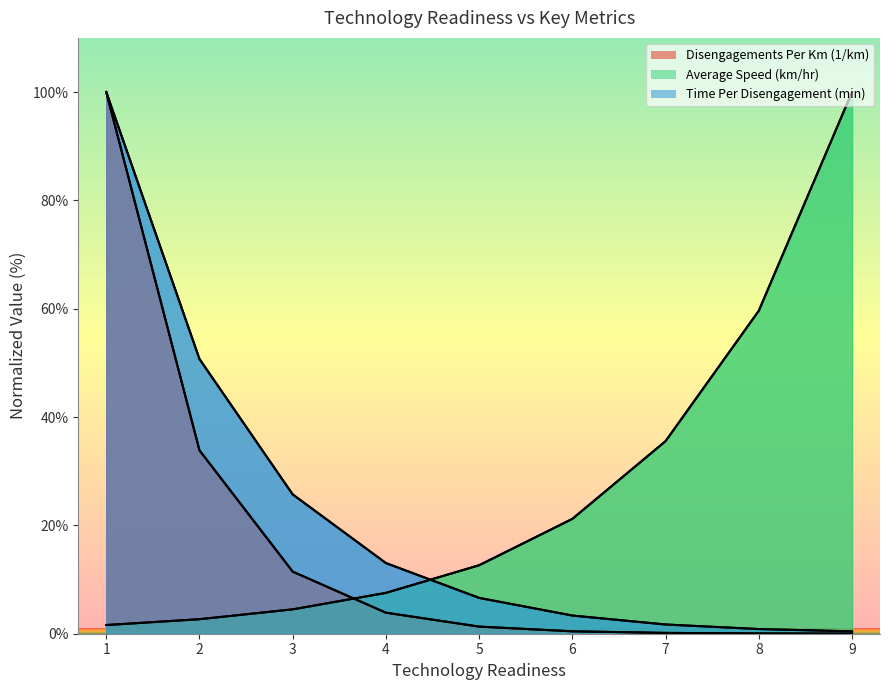

What is the total value across all series at 3?

41.7